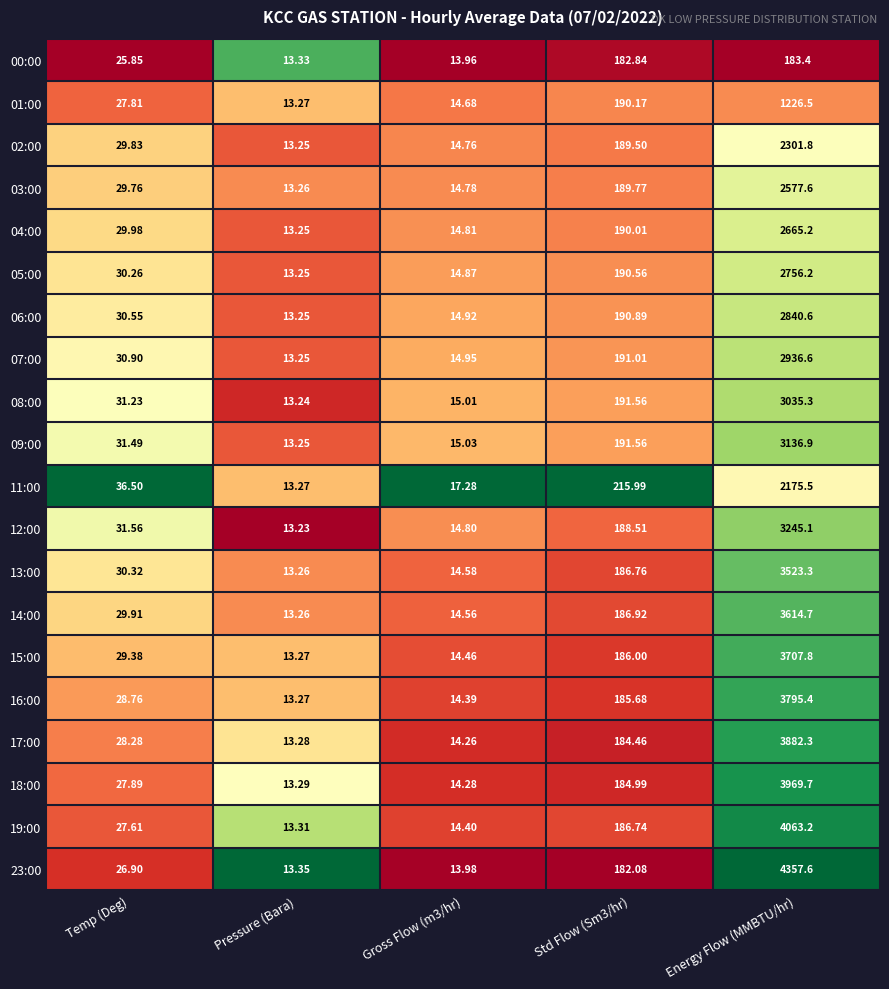

Which series changed the most between Pressure (Bara) and Gross Flow (m3/hr)?

11:00